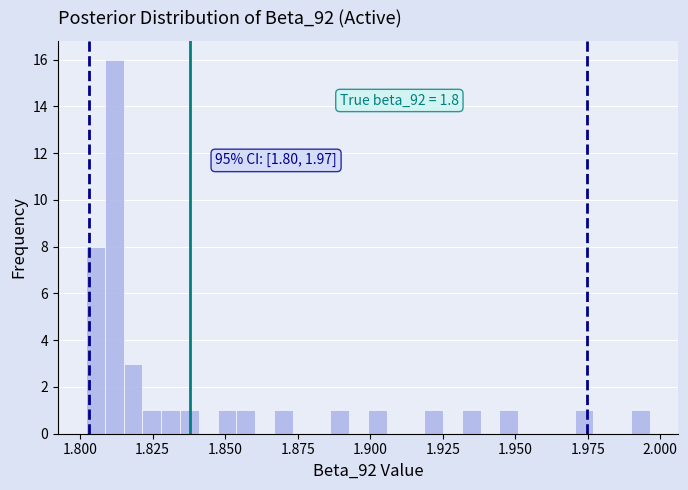

Read against the x-axis, roughly where is the centre of the tallest bar?

1.810